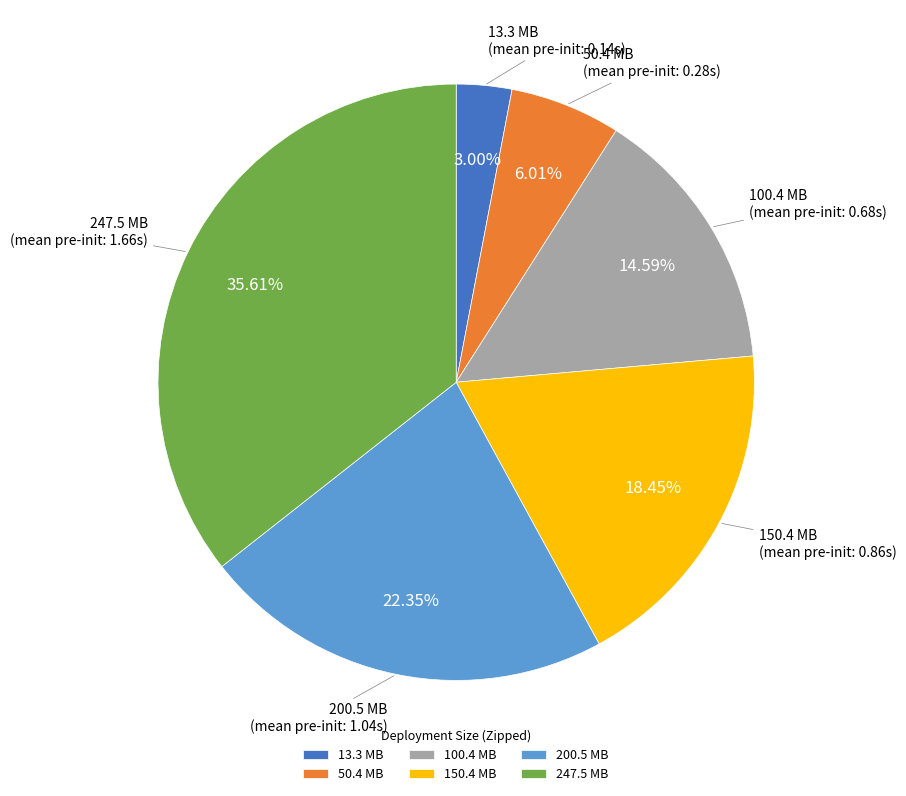

What percentage is NOT represented by 150.4?

81.6%